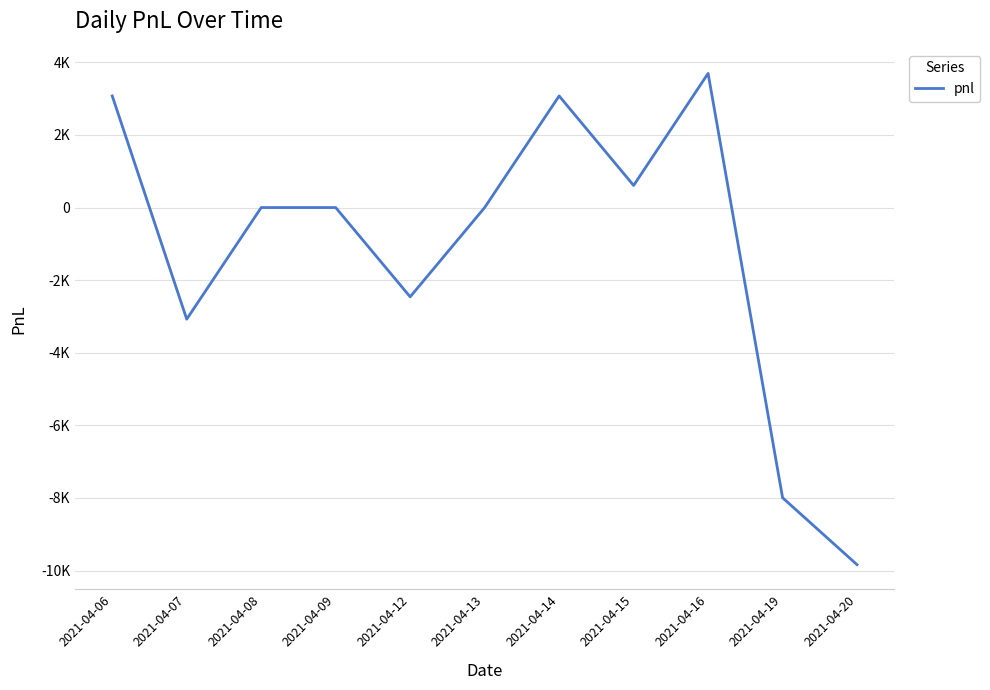

Rank the categories by value from highest to lowest.

2021-04-16, 2021-04-06, 2021-04-14, 2021-04-15, 2021-04-08, 2021-04-09, 2021-04-13, 2021-04-12, 2021-04-07, 2021-04-19, 2021-04-20